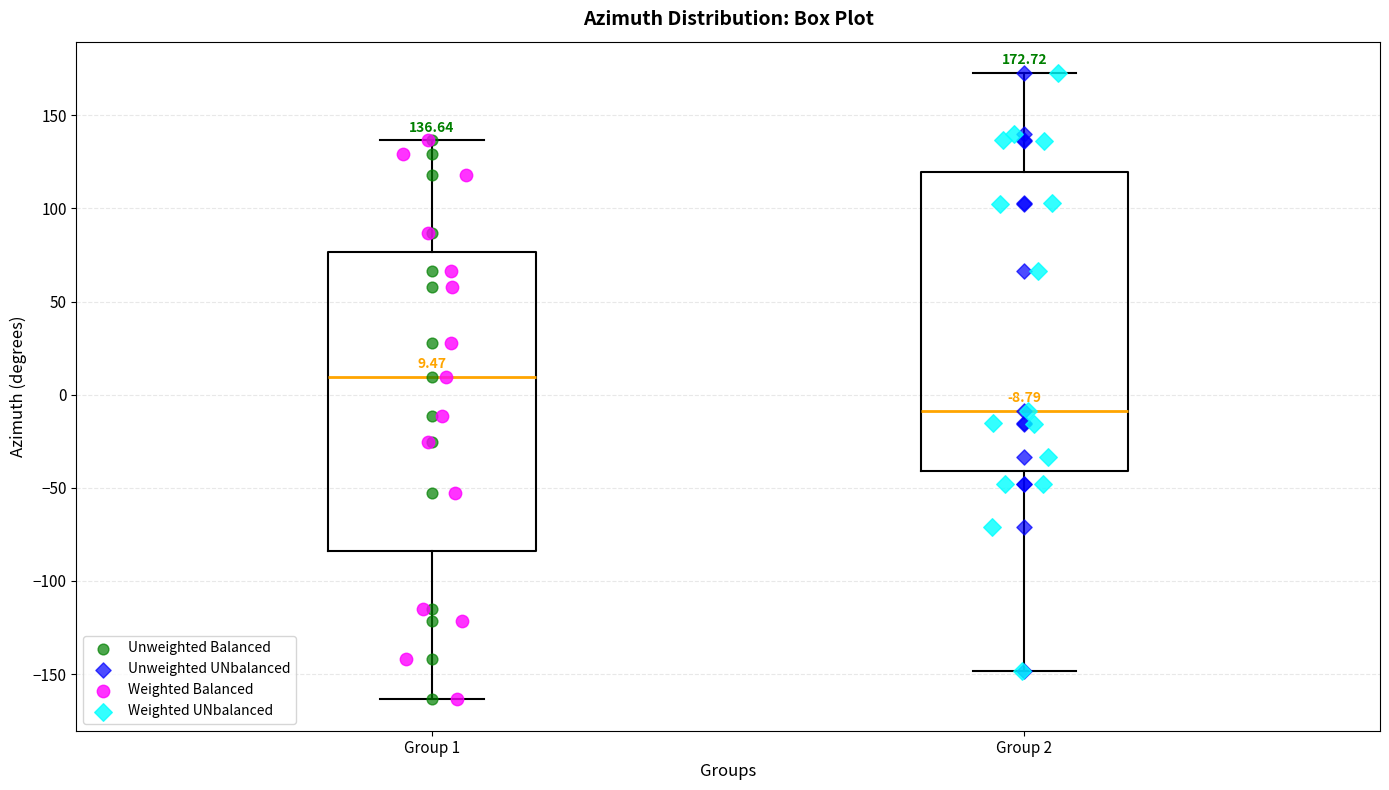

Which box's median line is the lowest?

Group 2